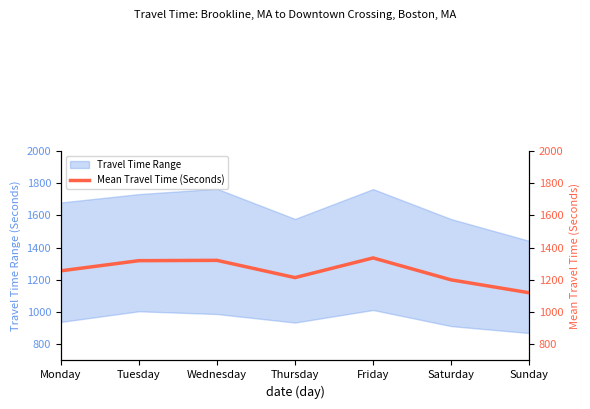

What is the value of the 3rd point from the left?

1321